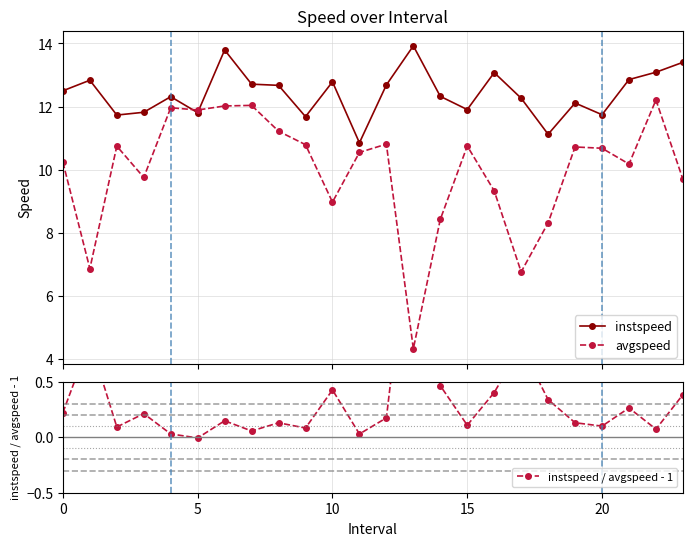

List the series in order of their peak value, lowest first.

instspeed / avgspeed - 1, avgspeed, instspeed